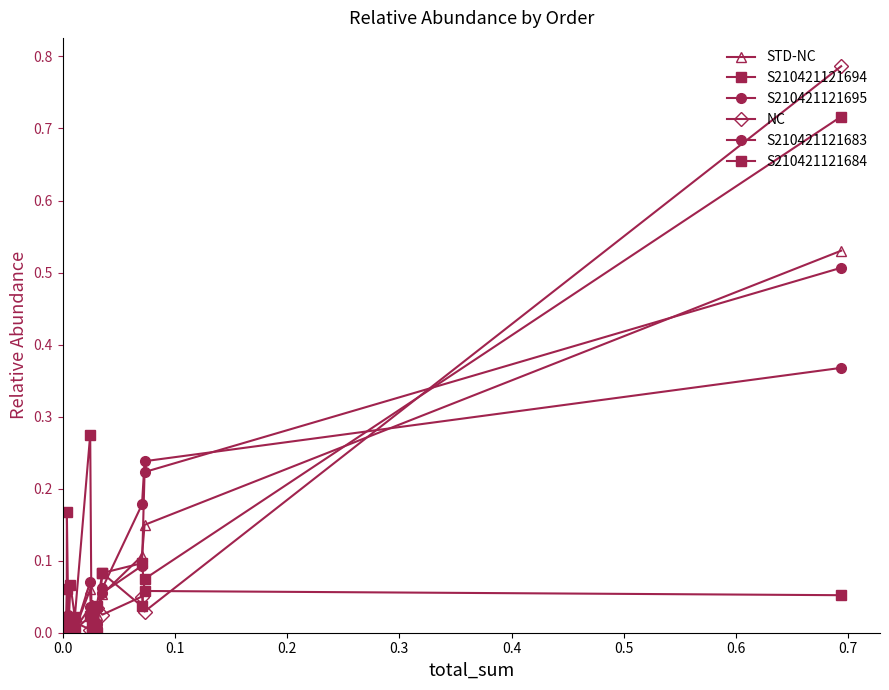

Does the chart have visible grid lines?

No